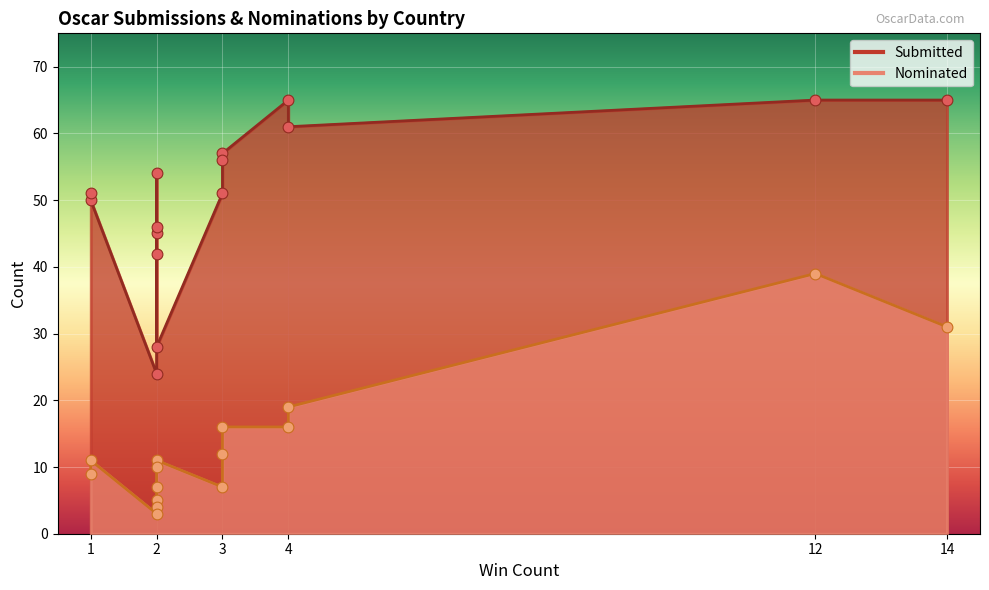

Which series reaches the minimum Y coordinate?

Nominated